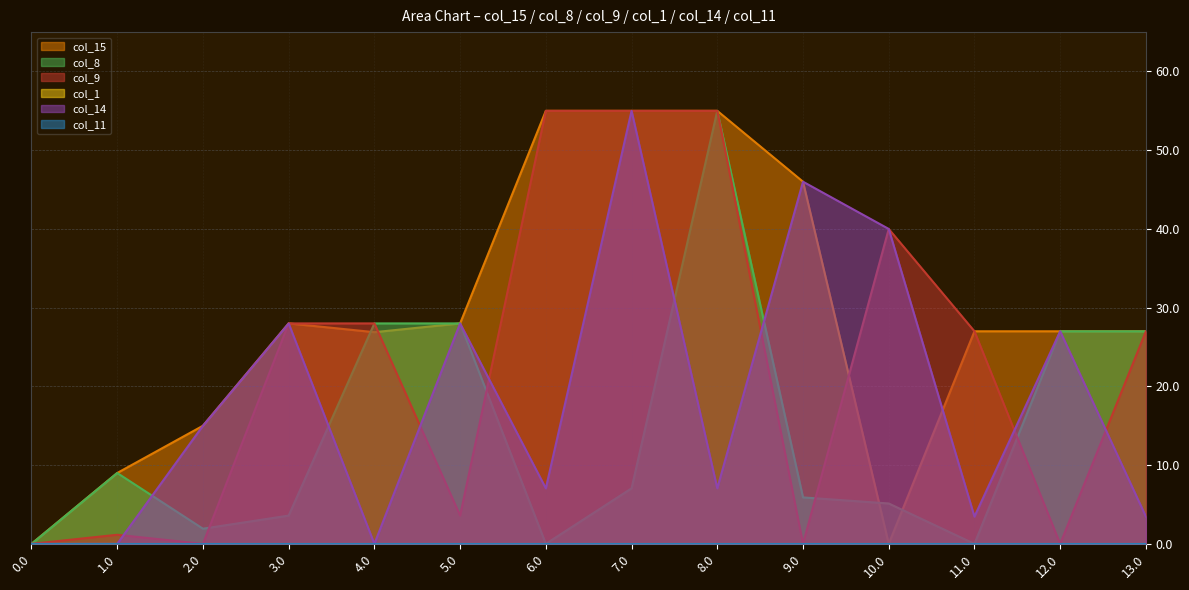

What position from the left is 5.0?

6